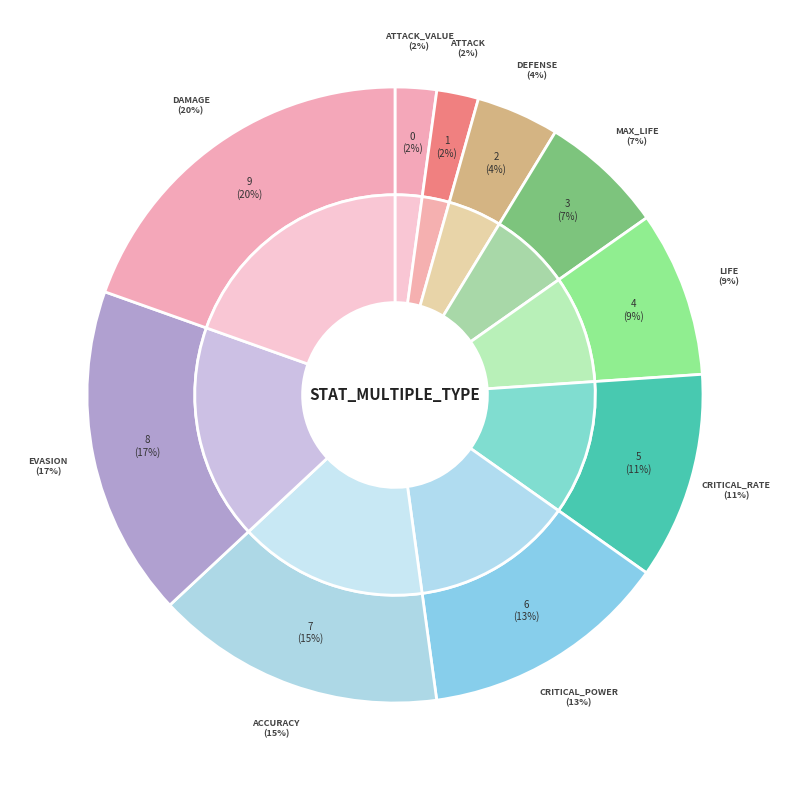

How many segments does this pie chart have?

10